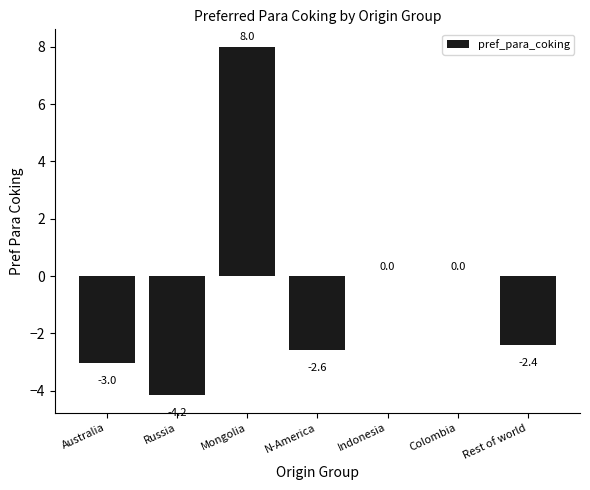

What is the sum of the values at N-America and Australia?

-5.6